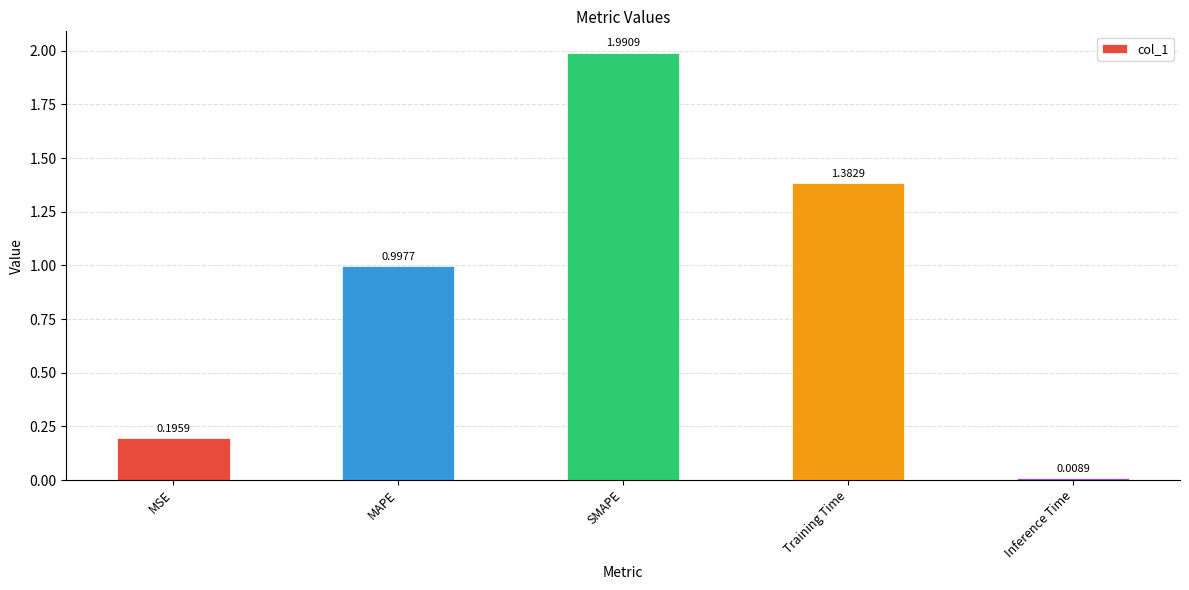

How many bars are there in total?

5